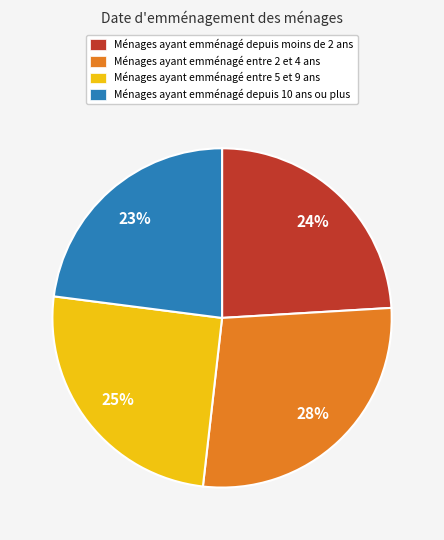

Is the sum of Ménages ayant emménagé depuis 10 ans ou plus and Ménages ayant emménagé entre 2 et 4 ans greater than half?

Yes